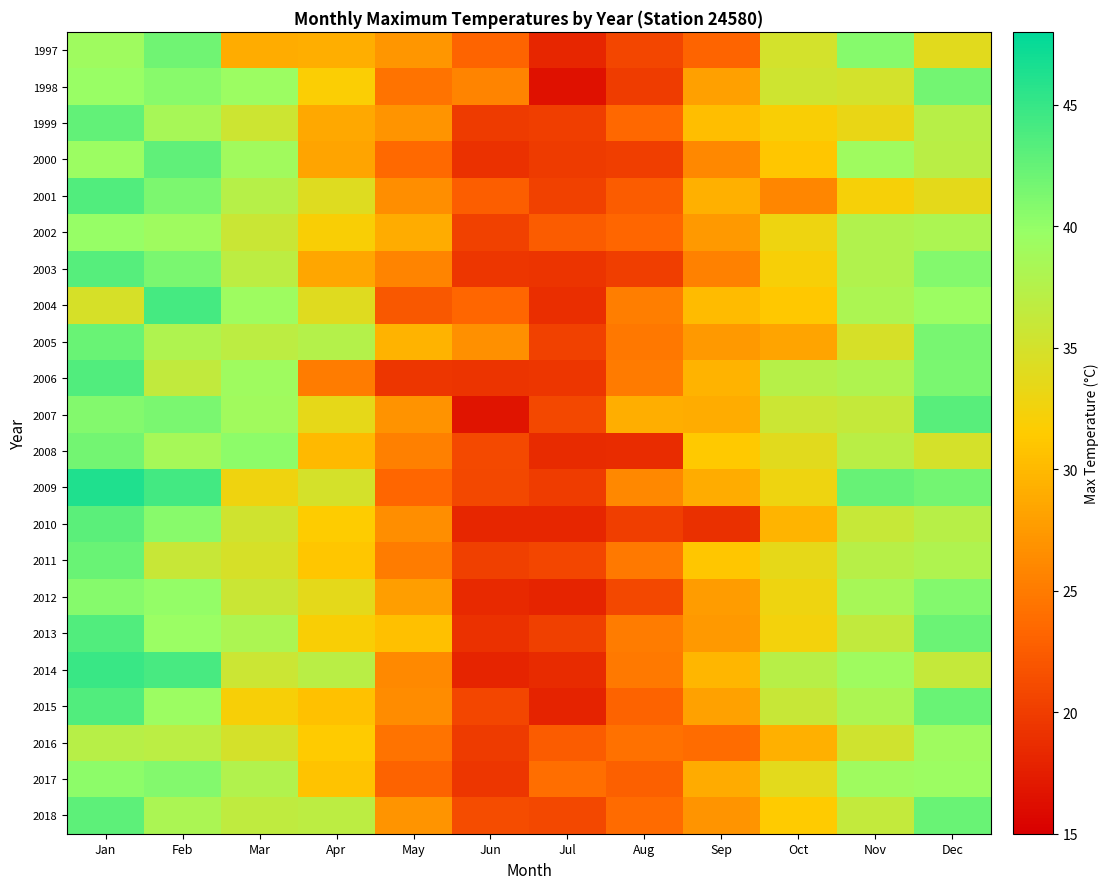

Reading left to right, transcribe all the data shown in this chart.

1997: Jan=39.2	Feb=41.9	Mar=29.0	Apr=29.1	May=27.2	Jun=23.2	Jul=18.2	Aug=20.7	Sep=23.2	Oct=35.1	Nov=40.7	Dec=33.9
1998: Jan=39.7	Feb=40.6	Mar=39.4	Apr=31.8	May=24.4	Jun=25.7	Jul=16.5	Aug=20.0	Sep=27.9	Oct=35.4	Nov=35.0	Dec=41.7
1999: Jan=42.7	Feb=38.5	Mar=35.6	Apr=28.6	May=27.0	Jun=19.8	Jul=20.1	Aug=23.5	Sep=30.4	Oct=31.9	Nov=33.2	Dec=37.3
2000: Jan=39.4	Feb=42.8	Mar=39.0	Apr=28.3	May=23.6	Jun=19.0	Jul=19.8	Aug=20.1	Sep=26.0	Oct=31.0	Nov=39.2	Dec=37.1
2001: Jan=43.5	Feb=41.2	Mar=37.4	Apr=34.2	May=26.5	Jun=22.7	Jul=20.3	Aug=22.6	Sep=29.2	Oct=25.9	Nov=32.2	Dec=33.6
2002: Jan=39.8	Feb=39.2	Mar=35.8	Apr=31.9	May=29.0	Jun=20.3	Jul=22.5	Aug=23.3	Sep=27.5	Oct=32.9	Nov=37.7	Dec=38.1
2003: Jan=43.3	Feb=41.3	Mar=36.8	Apr=28.5	May=25.7	Jun=19.5	Jul=19.3	Aug=20.1	Sep=25.5	Oct=32.1	Nov=37.8	Dec=40.8
2004: Jan=34.8	Feb=44.2	Mar=39.3	Apr=34.0	May=22.1	Jun=23.3	Jul=18.8	Aug=25.3	Sep=30.2	Oct=31.2	Nov=38.2	Dec=39.4
2005: Jan=42.2	Feb=37.9	Mar=36.9	Apr=37.5	May=29.5	Jun=26.7	Jul=20.3	Aug=24.7	Sep=27.5	Oct=28.3	Nov=34.8	Dec=41.5
2006: Jan=43.5	Feb=36.4	Mar=39.2	Apr=25.1	May=19.5	Jun=19.3	Jul=19.4	Aug=25.0	Sep=29.5	Oct=37.4	Nov=37.9	Dec=41.4
2007: Jan=40.9	Feb=41.4	Mar=39.1	Apr=33.5	May=26.9	Jun=16.7	Jul=20.9	Aug=29.1	Sep=29.0	Oct=35.7	Nov=36.2	Dec=43.2
2008: Jan=41.7	Feb=38.6	Mar=40.3	Apr=30.0	May=25.4	Jun=21.0	Jul=18.5	Aug=18.7	Sep=31.3	Oct=33.9	Nov=37.1	Dec=34.9
2009: Jan=46.3	Feb=44.3	Mar=32.7	Apr=34.9	May=23.3	Jun=20.9	Jul=20.0	Aug=26.0	Sep=29.0	Oct=32.8	Nov=42.4	Dec=41.8
2010: Jan=43.1	Feb=40.6	Mar=35.3	Apr=31.5	May=26.5	Jun=18.1	Jul=18.2	Aug=20.1	Sep=18.9	Oct=29.6	Nov=36.1	Dec=37.3
2011: Jan=42.2	Feb=35.9	Mar=34.8	Apr=31.0	May=25.1	Jun=20.2	Jul=20.7	Aug=24.9	Sep=31.0	Oct=33.5	Nov=37.3	Dec=37.9
2012: Jan=40.7	Feb=40.0	Mar=35.8	Apr=33.6	May=27.8	Jun=18.4	Jul=18.0	Aug=20.9	Sep=27.7	Oct=32.8	Nov=38.5	Dec=40.9
2013: Jan=43.6	Feb=39.5	Mar=38.1	Apr=31.9	May=30.5	Jun=19.1	Jul=20.2	Aug=25.1	Sep=27.4	Oct=32.5	Nov=36.5	Dec=42.1
2014: Jan=44.9	Feb=44.1	Mar=35.7	Apr=37.1	May=26.1	Jun=18.0	Jul=18.6	Aug=24.8	Sep=29.8	Oct=37.3	Nov=39.2	Dec=36.2
2015: Jan=43.5	Feb=39.4	Mar=32.1	Apr=30.7	May=26.4	Jun=20.7	Jul=17.9	Aug=23.0	Sep=28.1	Oct=36.0	Nov=38.2	Dec=42.3
2016: Jan=37.2	Feb=37.0	Mar=34.9	Apr=31.4	May=24.3	Jun=19.8	Jul=22.6	Aug=24.2	Sep=23.8	Oct=29.2	Nov=35.3	Dec=39.2
2017: Jan=40.3	Feb=40.8	Mar=37.7	Apr=30.8	May=23.0	Jun=19.5	Jul=23.9	Aug=22.8	Sep=28.8	Oct=33.8	Nov=39.2	Dec=39.4
2018: Jan=42.9	Feb=38.3	Mar=36.6	Apr=36.8	May=27.1	Jun=21.3	Jul=20.9	Aug=23.7	Sep=27.0	Oct=31.4	Nov=36.3	Dec=42.2